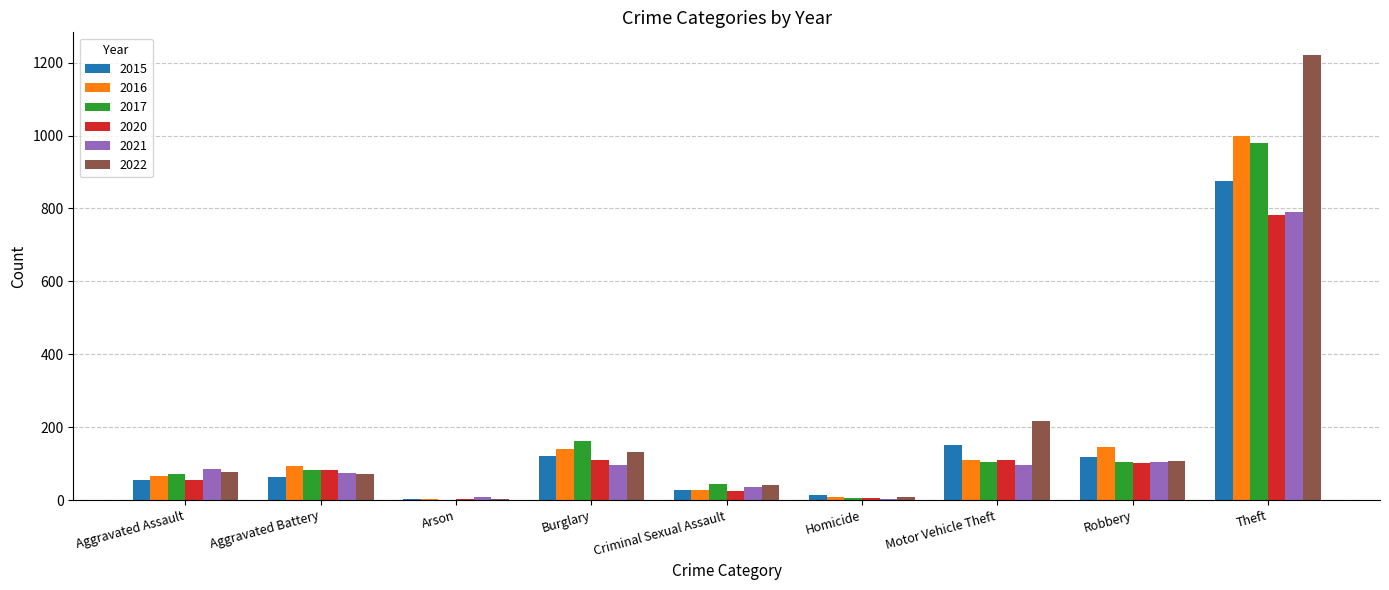

What is the total value across all series at Burglary?

760